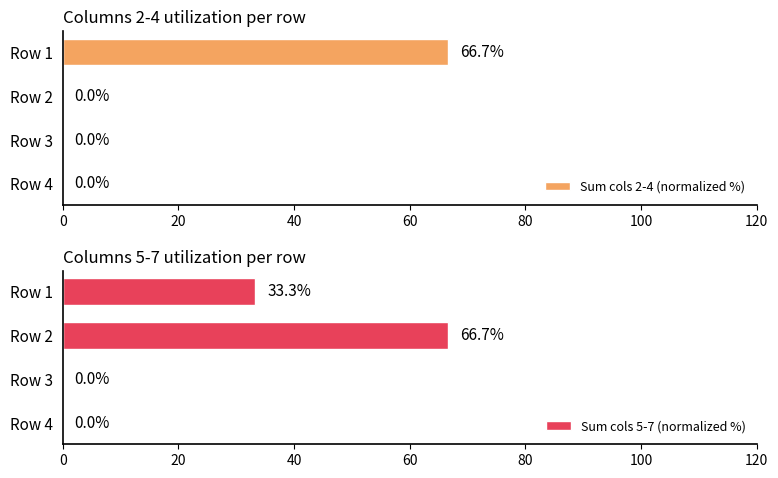

Reading left to right, transcribe all the data shown in this chart.

Sum cols 2-4 (normalized %): 66.7	0.0	0.0	0.0
Sum cols 5-7 (normalized %): 33.3	66.7	0.0	0.0